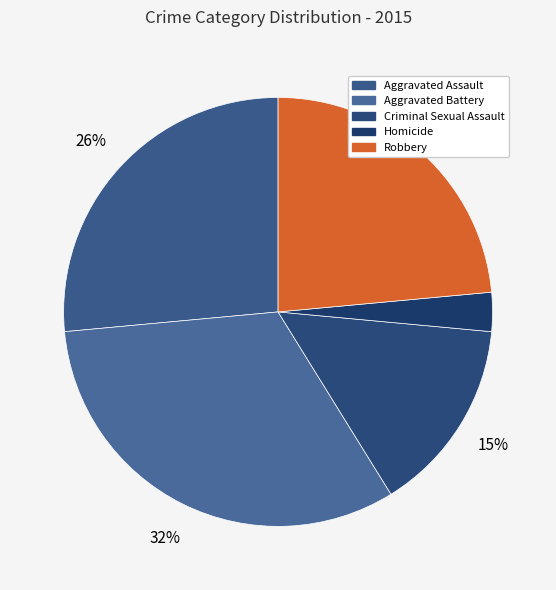

What percentage is the Homicide slice, to the nearest percent?

3%